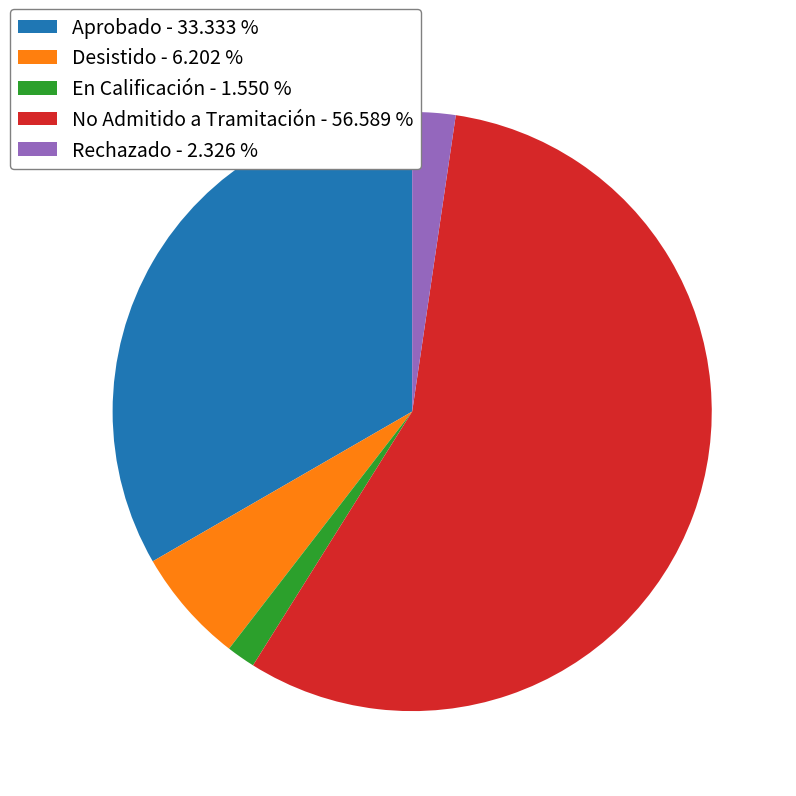

Count the number of slices in the pie.

5